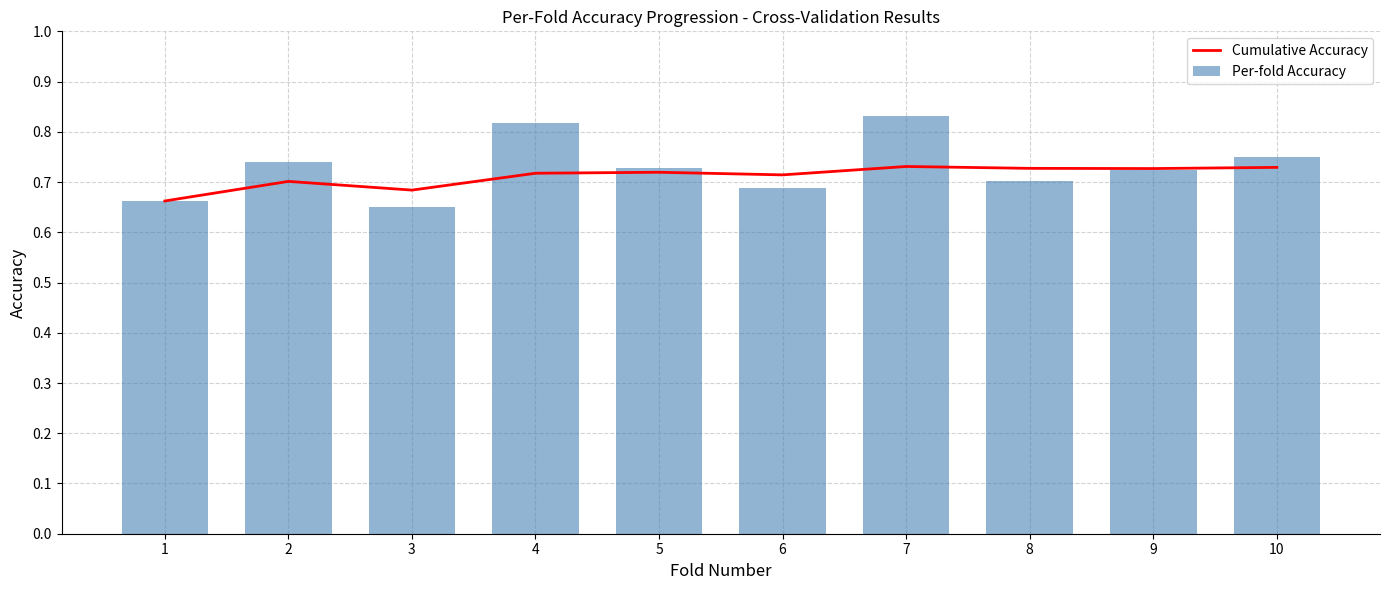

What are all the series names shown in the legend?

Cumulative Accuracy, Per-fold Accuracy